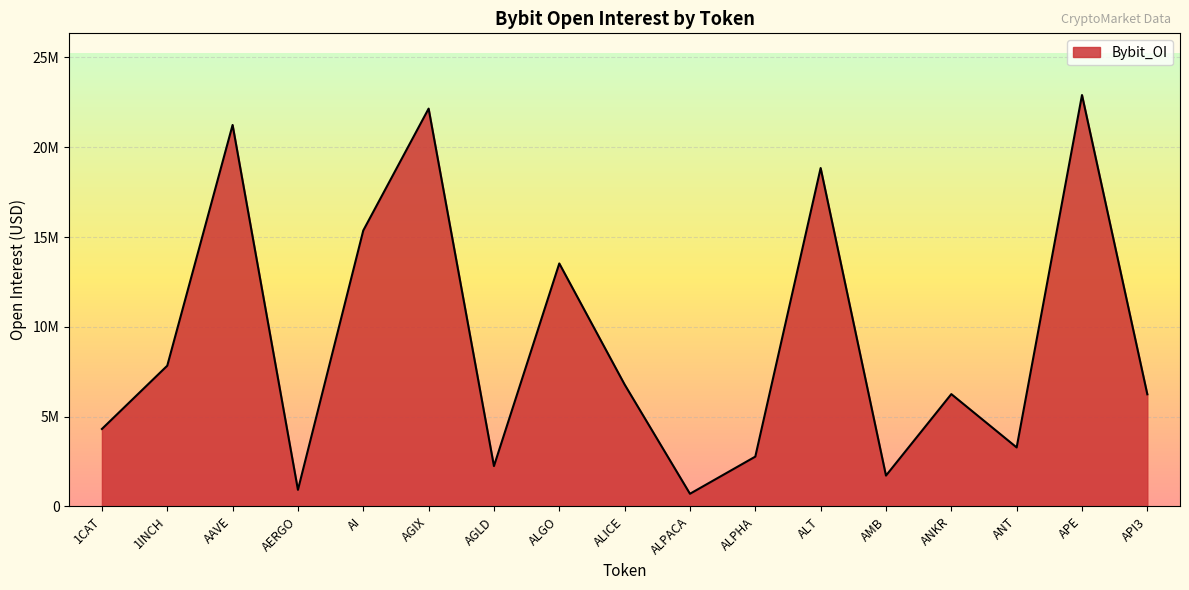

True or false: the data has more than 2 interior local peaks.

True